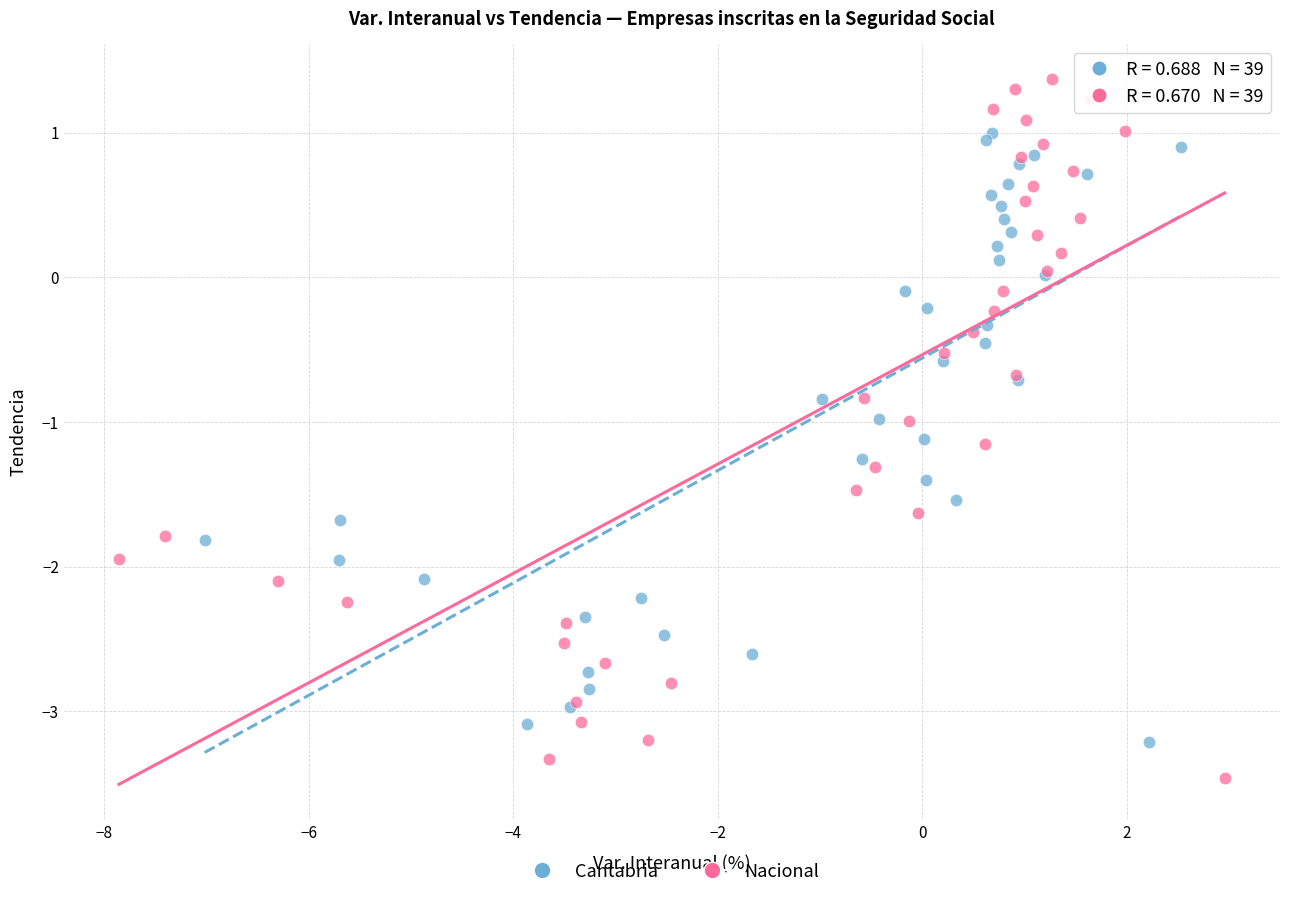

Which series reaches the minimum Y coordinate?

Nacional